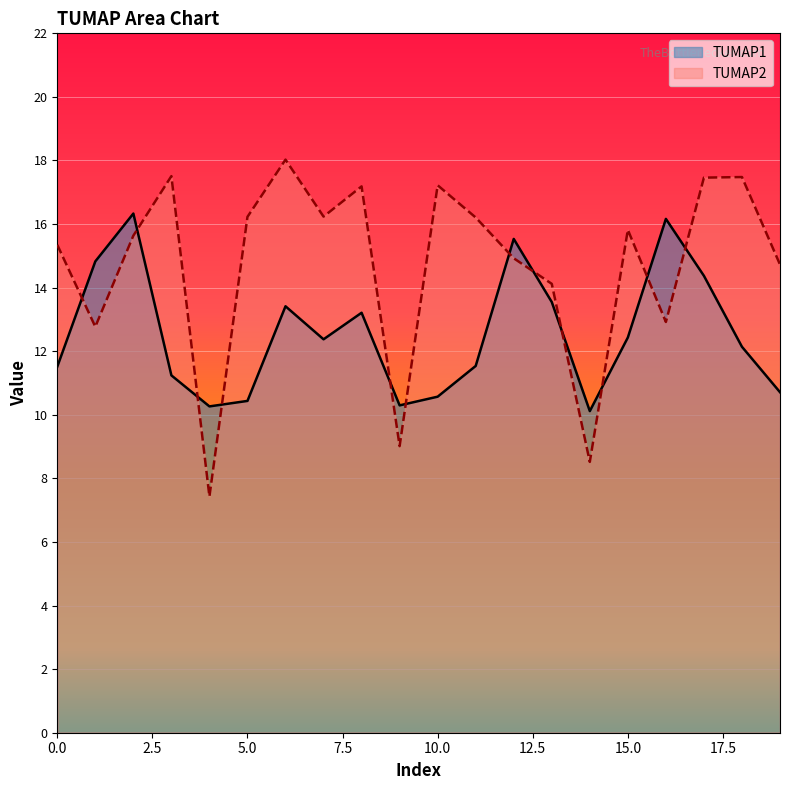

What is the difference between the maximum and minimum values in the TUMAP2 series?

10.6